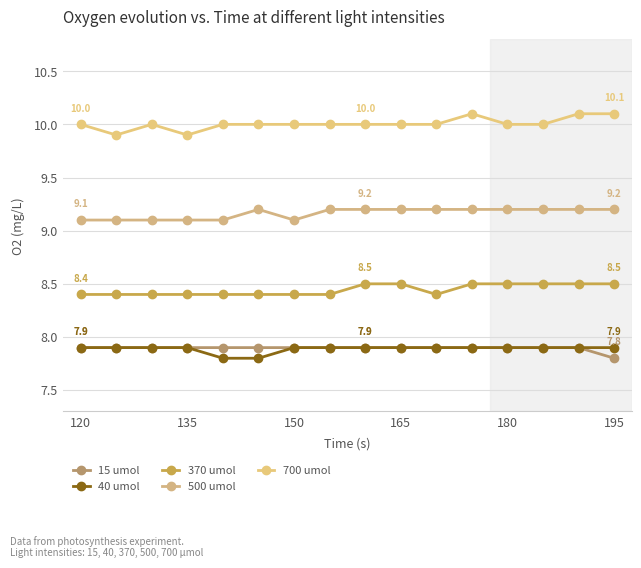

What is the difference between the maximum and second lowest values in the 40 umol series?

0.1